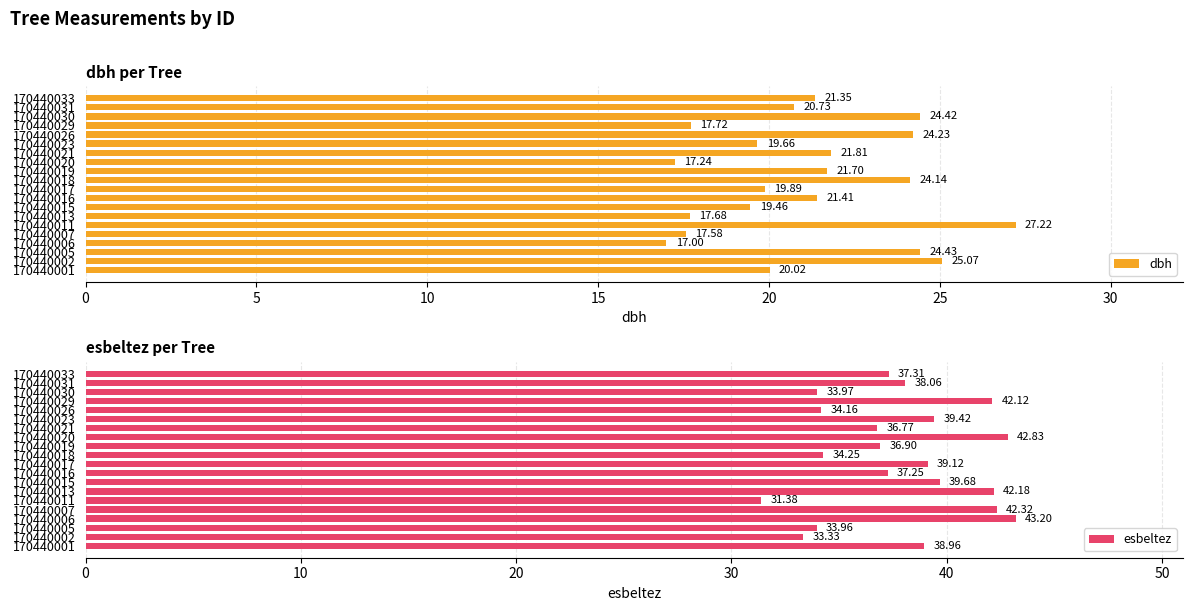

What is the sum of all dbh values?

422.8